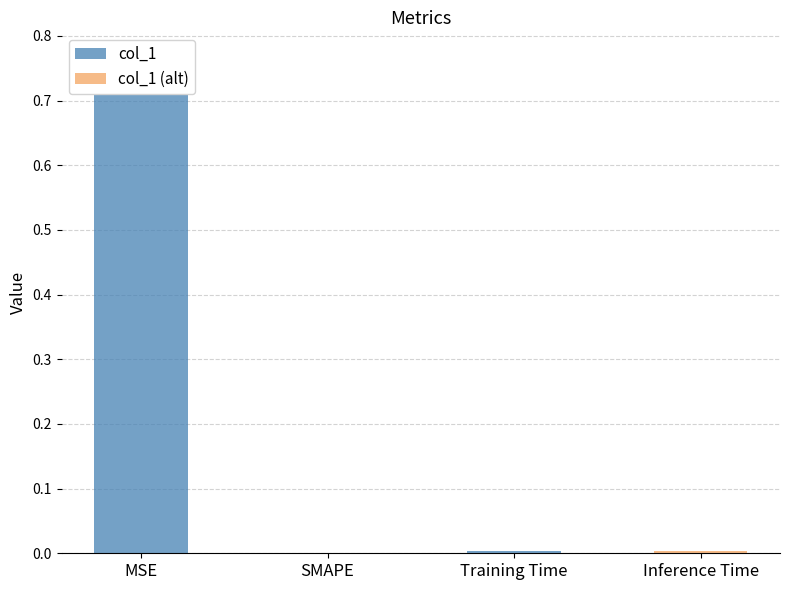

What position from the left is MSE?

1